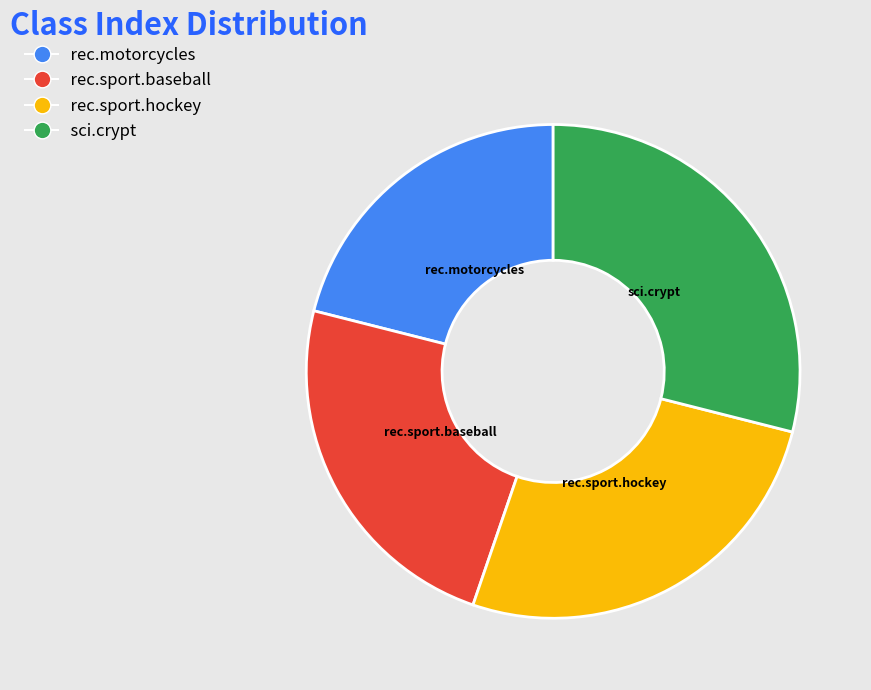

Count the number of slices in the pie.

4